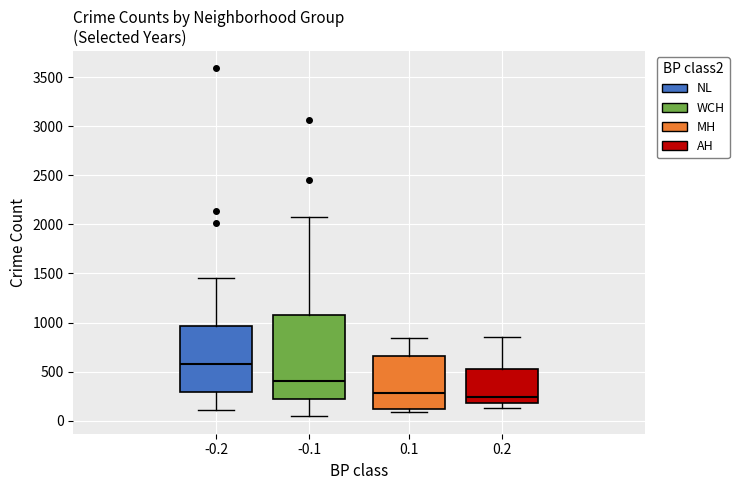

Reading left to right, transcribe this box plot: for each box, give where its median line is, the range the box spans, and where its two whiskers end, as read against the y-axis. The values are not printed on the chart, so give them approximately, as read against the axis.

-0.2: median 600, box 300 to 950, whiskers 100 to 1450
-0.1: median 400, box 200 to 1100, whiskers 50 to 2050
0.1: median 300, box 100 to 650, whiskers 100 (just below the box's lower edge) to 850
0.2: median 250, box 200 to 550, whiskers 150 to 850